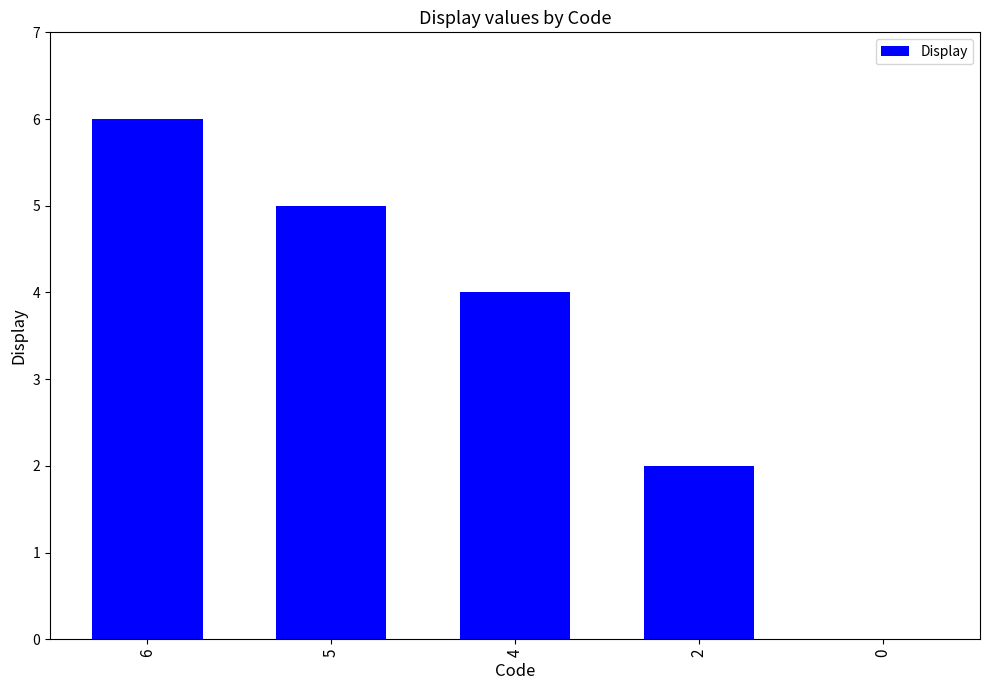

What is the approximate value at 6?

6